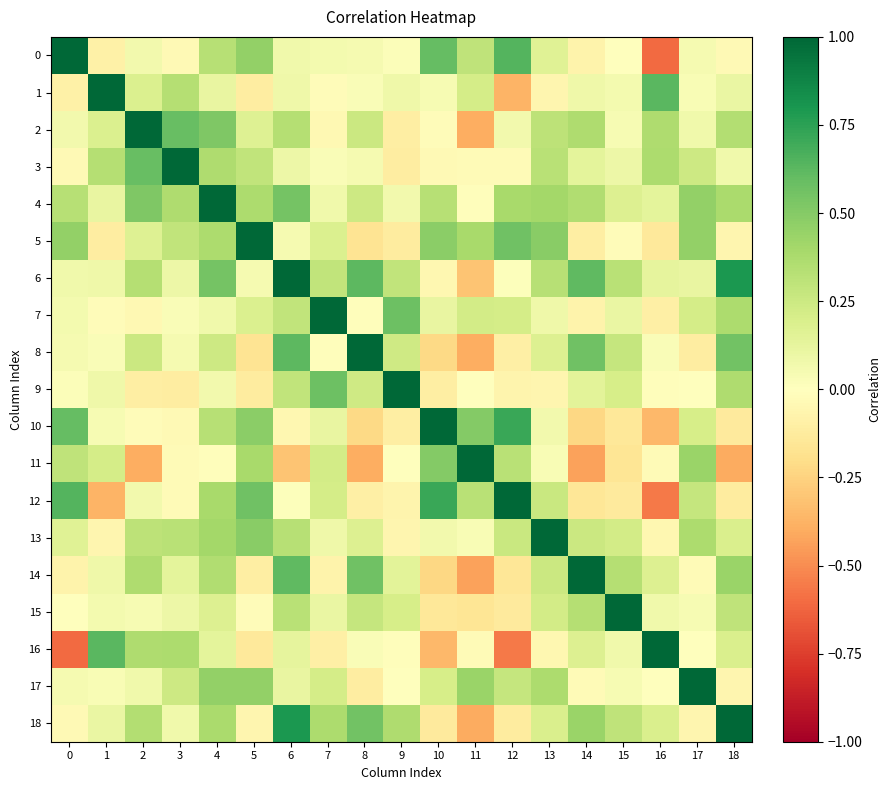

What is the minimum value shown in the chart?

-0.6